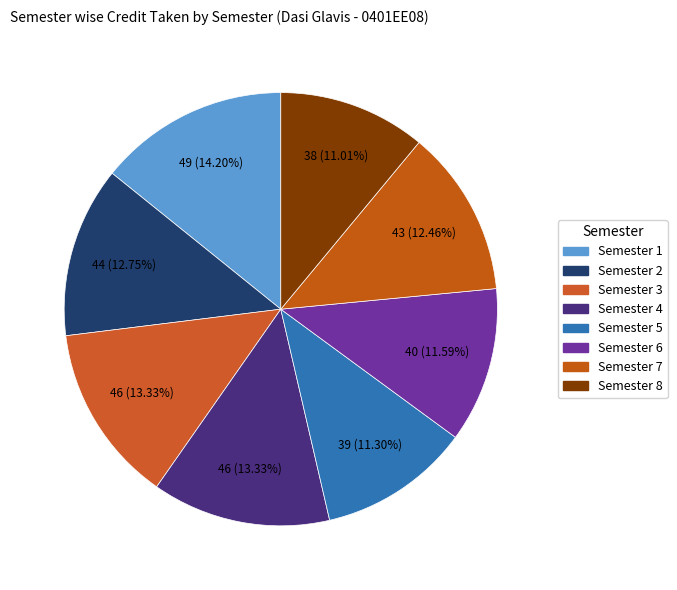

How many segments does this pie chart have?

8